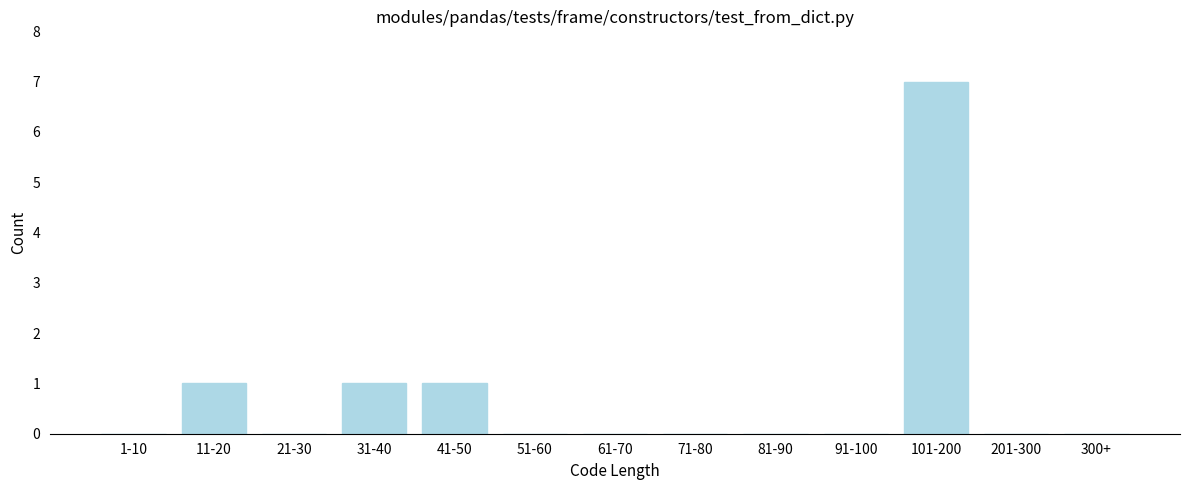

Reading left to right, transcribe all the data shown in this chart.

1-10=0	11-20=1	21-30=0	31-40=1	41-50=1	51-60=0	61-70=0	71-80=0	81-90=0	91-100=0	101-200=7	201-300=0	300+=0